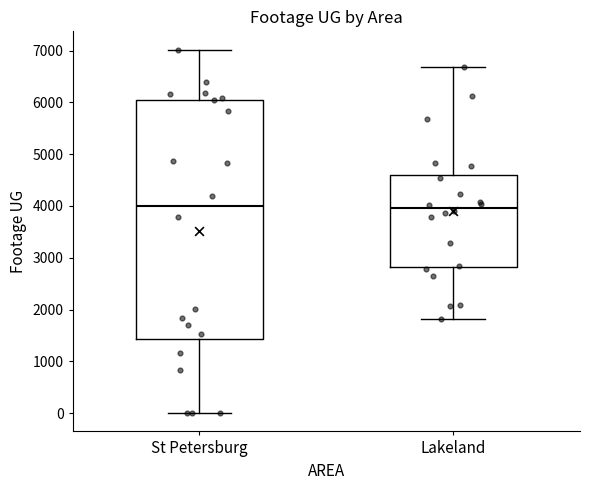

Where is the upper edge of the box for Lakeland on the y-axis? The values are not printed on the chart, so give them approximately, as read against the axis.

4600